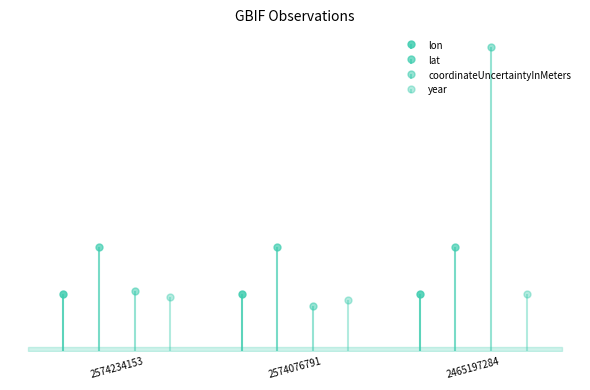

How many lines are shown in the chart?

4